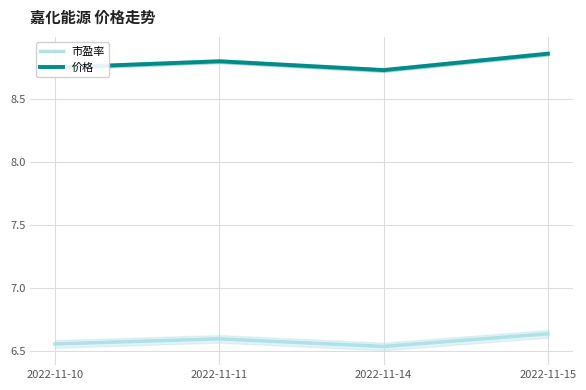

Where is the first local minimum for 价格?

2022-11-14